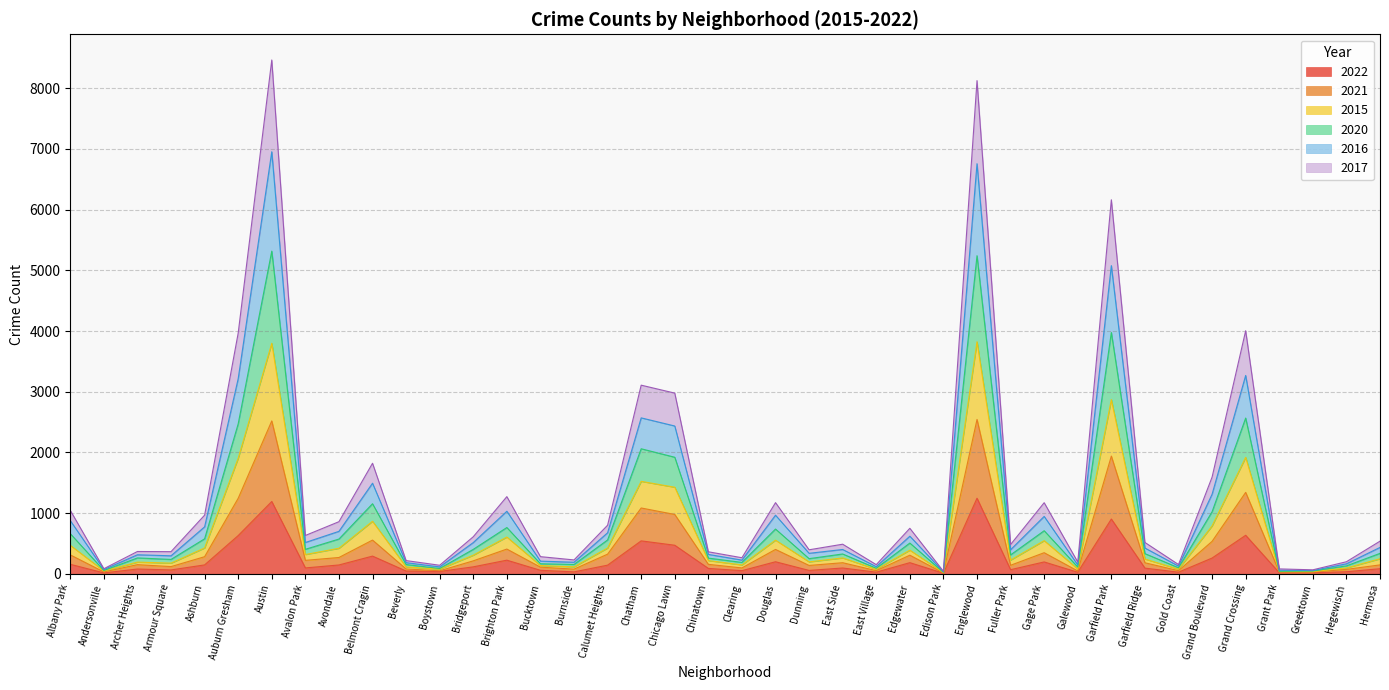

What is the highest value of the 2022 series?

1245